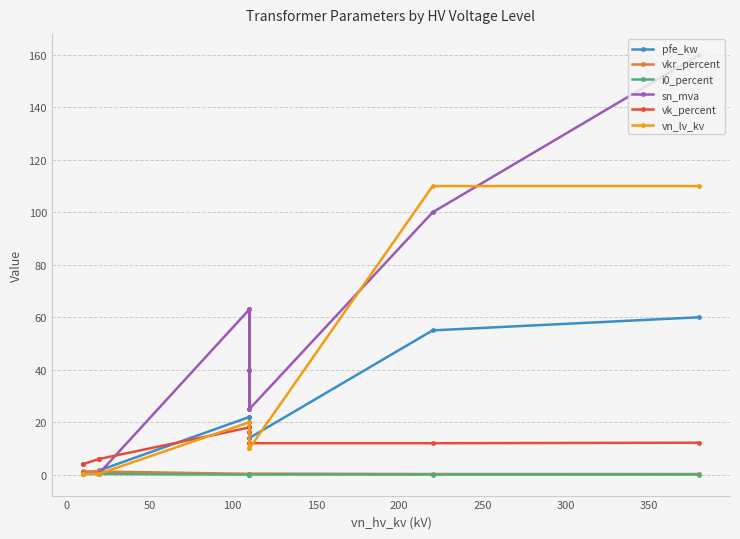

How many values in the pfe_kw series are below 14?

6